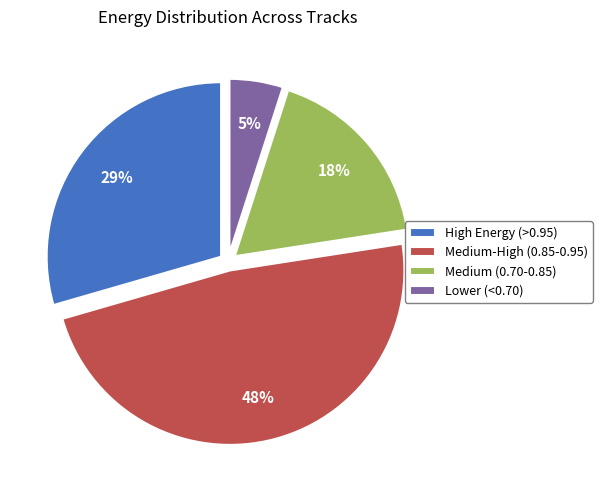

To the nearest percent, what is the combined percentage of Lower (<0.70) and High Energy (>0.95)?

34%